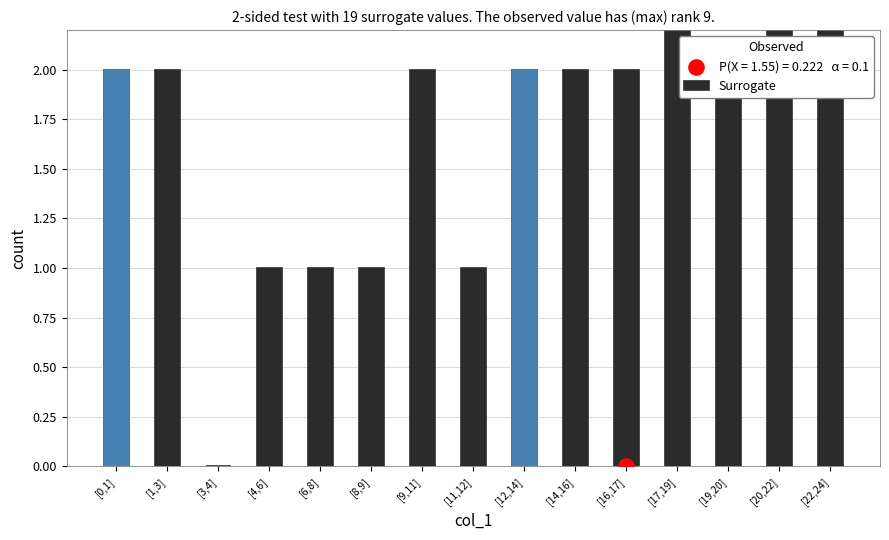

What is the ratio of the value at [9,11] to the value at [22,24]?

0.1